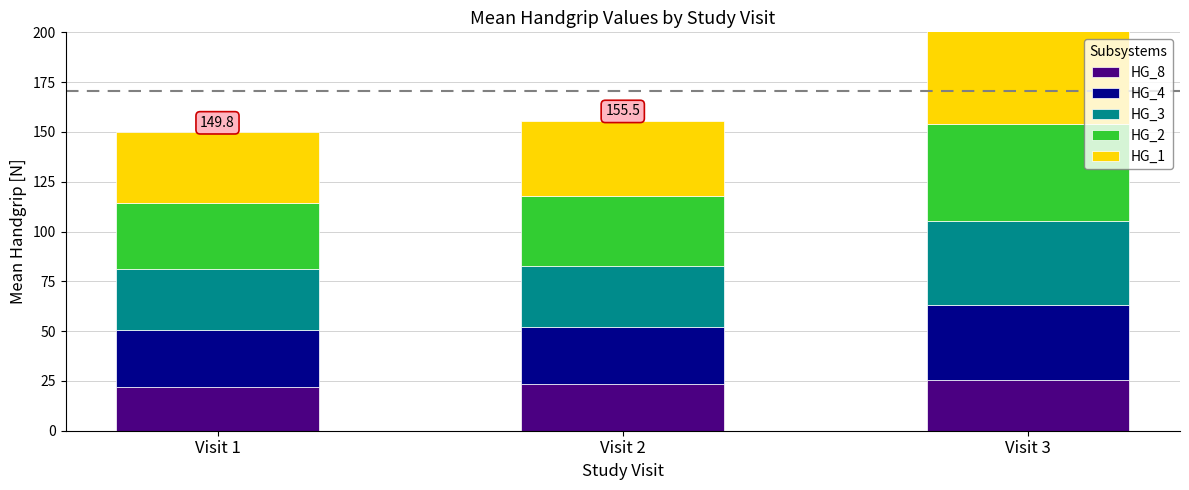

How many series are shown in this chart?

5